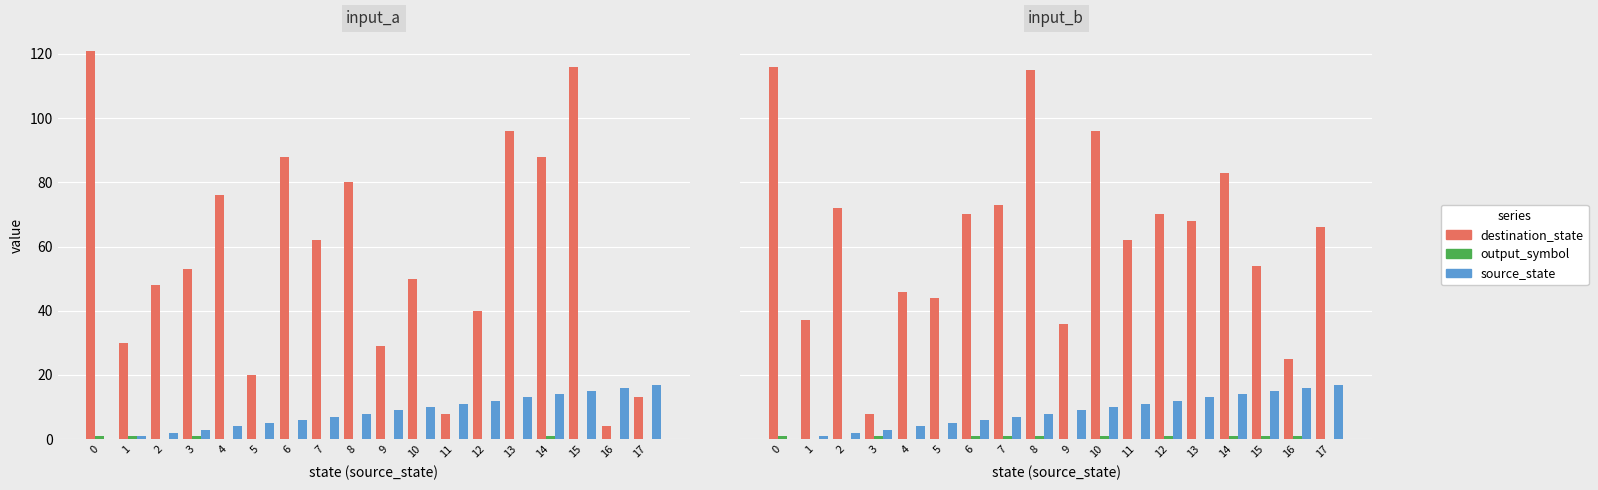

What is the spread (max minus min) of values at 9?

36